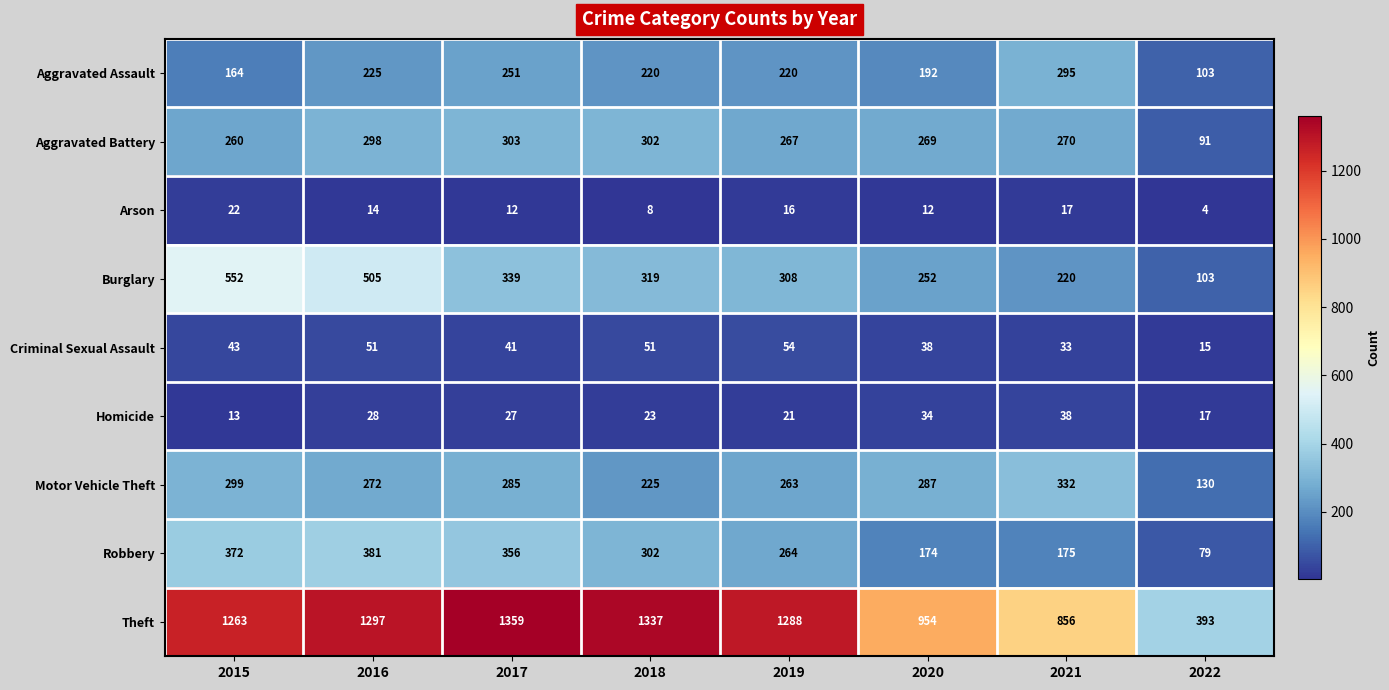

The value of Motor Vehicle Theft at 2019 is 420. True or false?

False